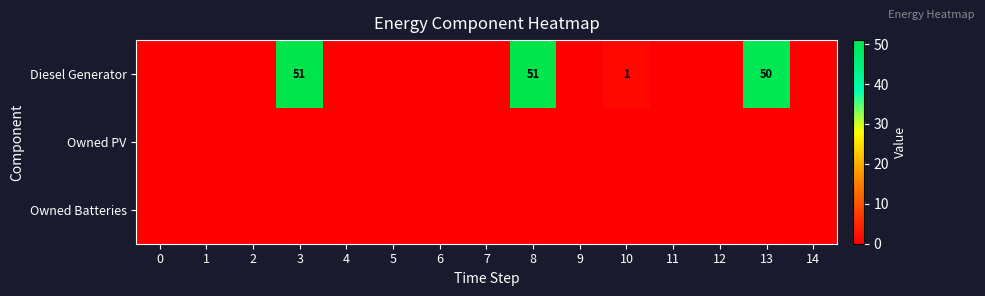

Which has a higher value, 8 or 13?

8